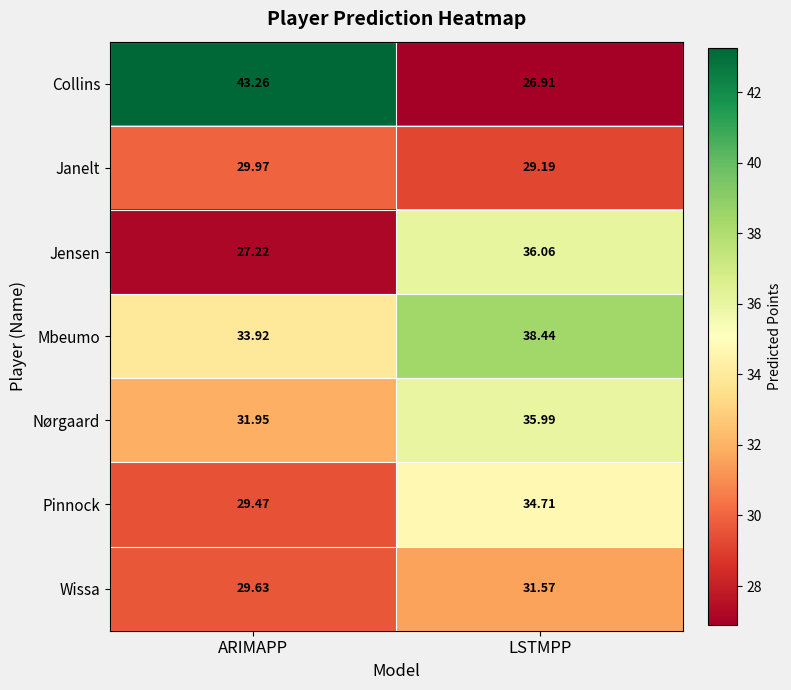

At which category is the sum across all series the highest?

LSTMPP